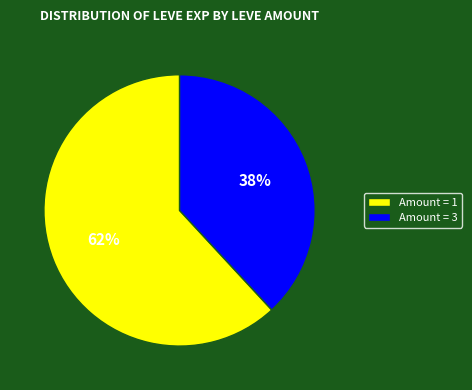

Count the number of slices in the pie.

2